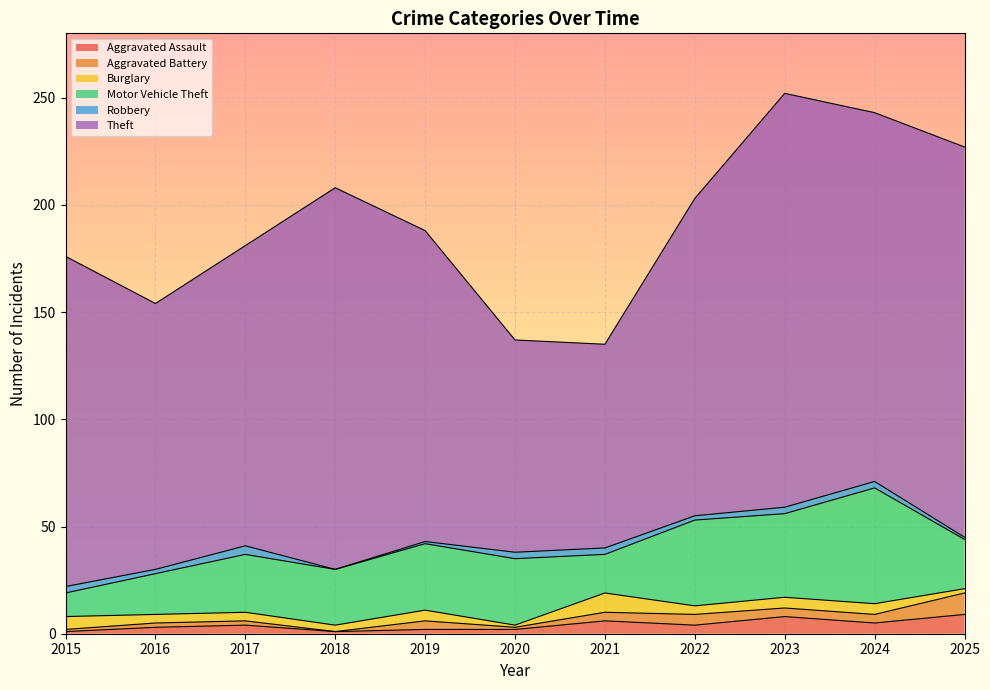

True or false: Theft and Robbery cross at least once.

False